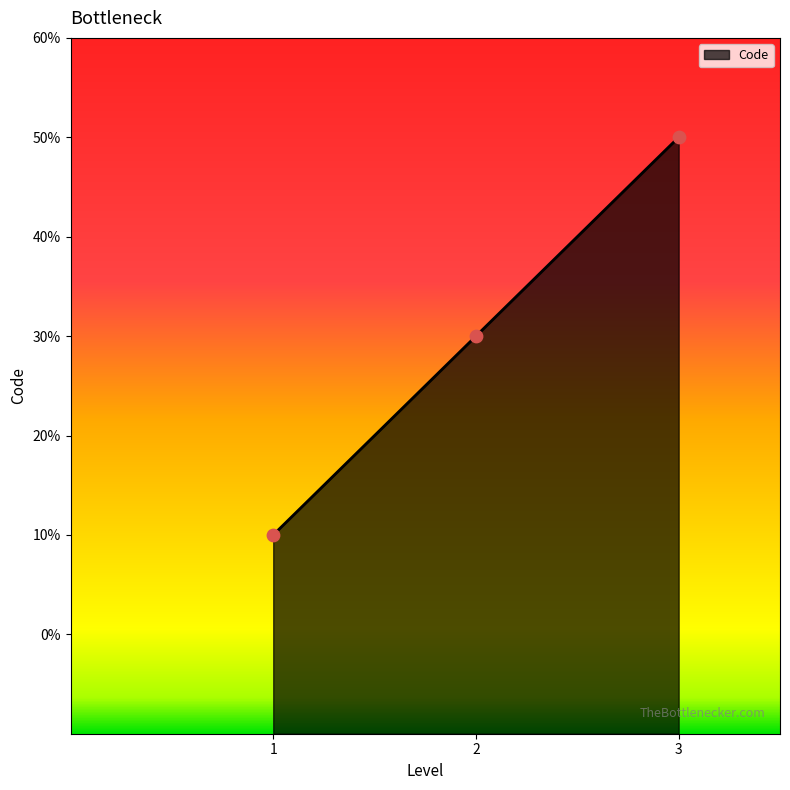

Is this an area chart (filled region under the line)?

Yes